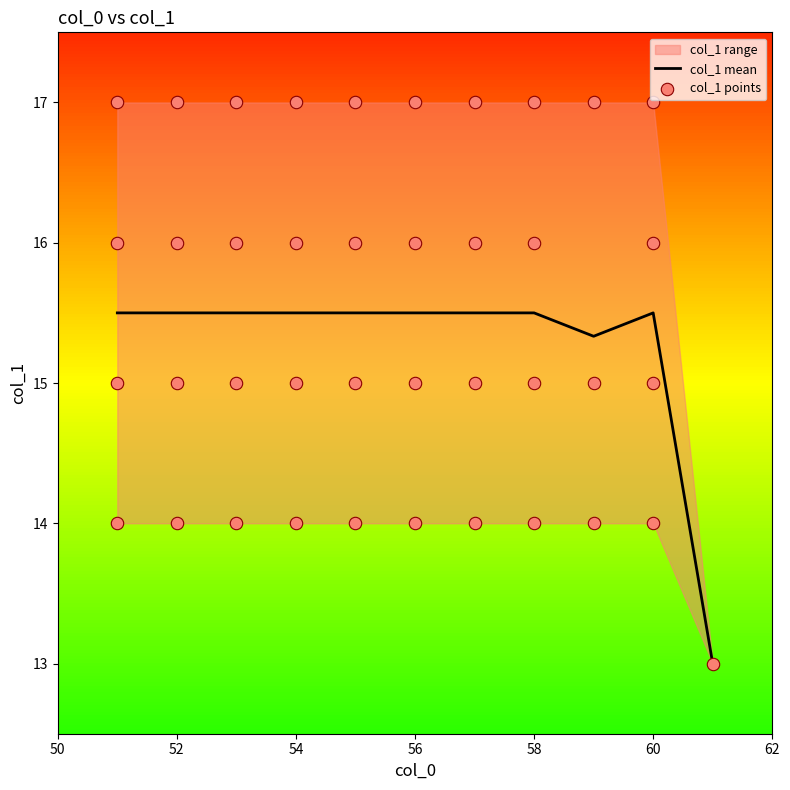

What is the maximum value for col_1 mean?

15.5